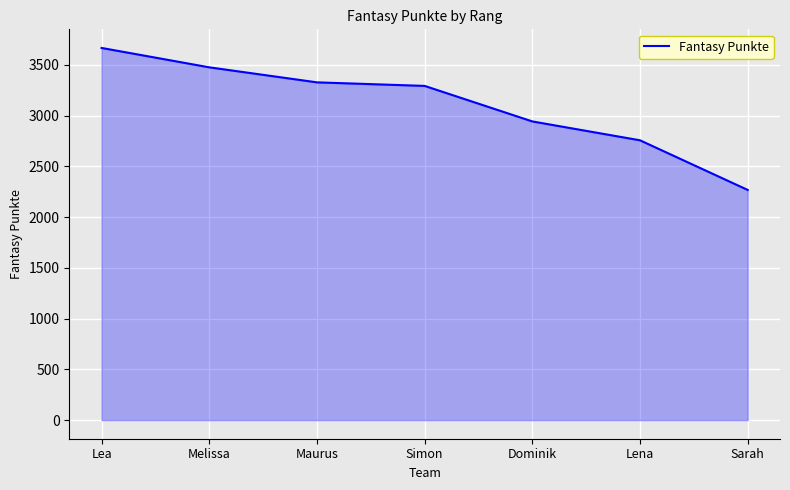

Rank the categories by value from lowest to highest.

Sarah, Lena, Dominik, Simon, Maurus, Melissa, Lea